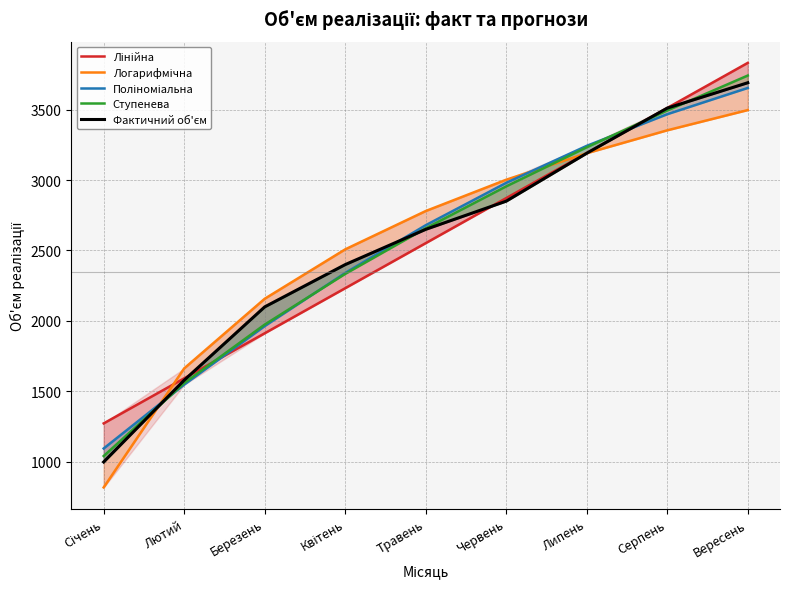

Rank the series at Серпень from highest to lowest value.

Лінійна, Фактичний об'єм, Ступенева, Поліноміальна, Логарифмічна